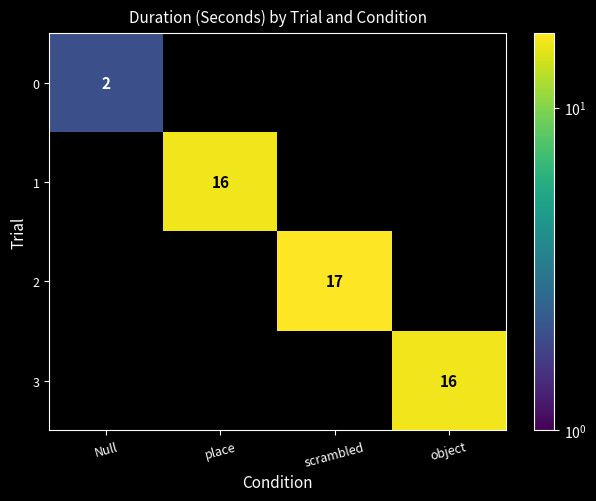

Which label corresponds to the largest value in the chart?

scrambled